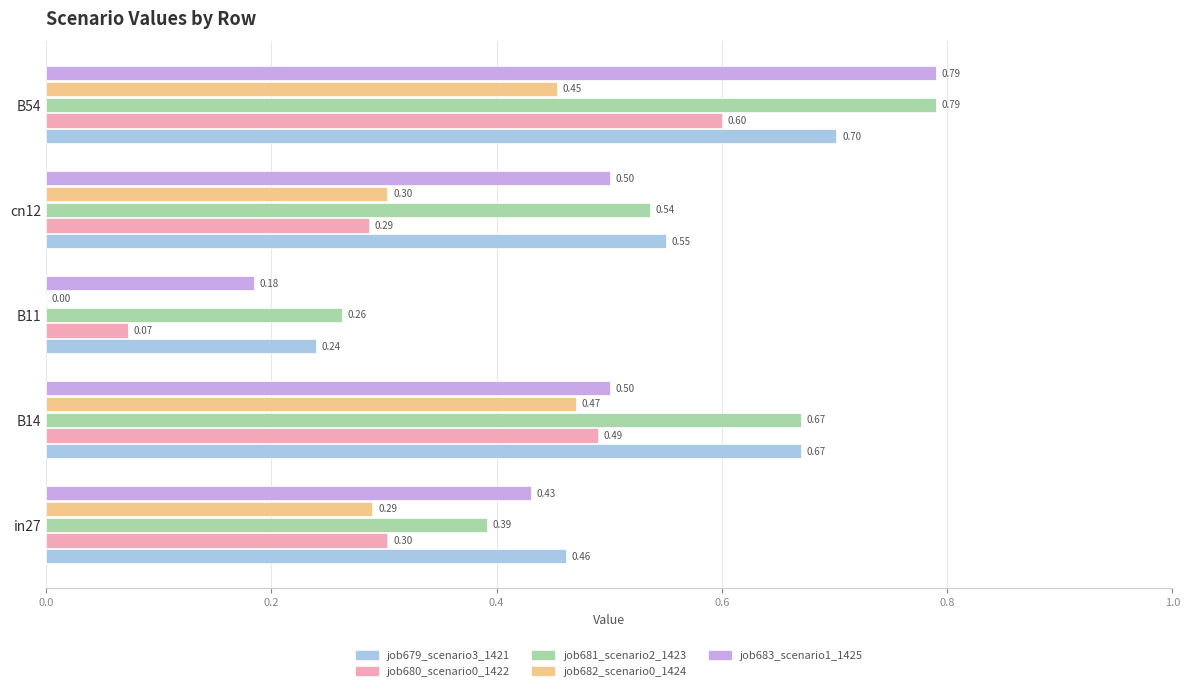

What is the sum of all job682_scenario0_1424 values?

1.5